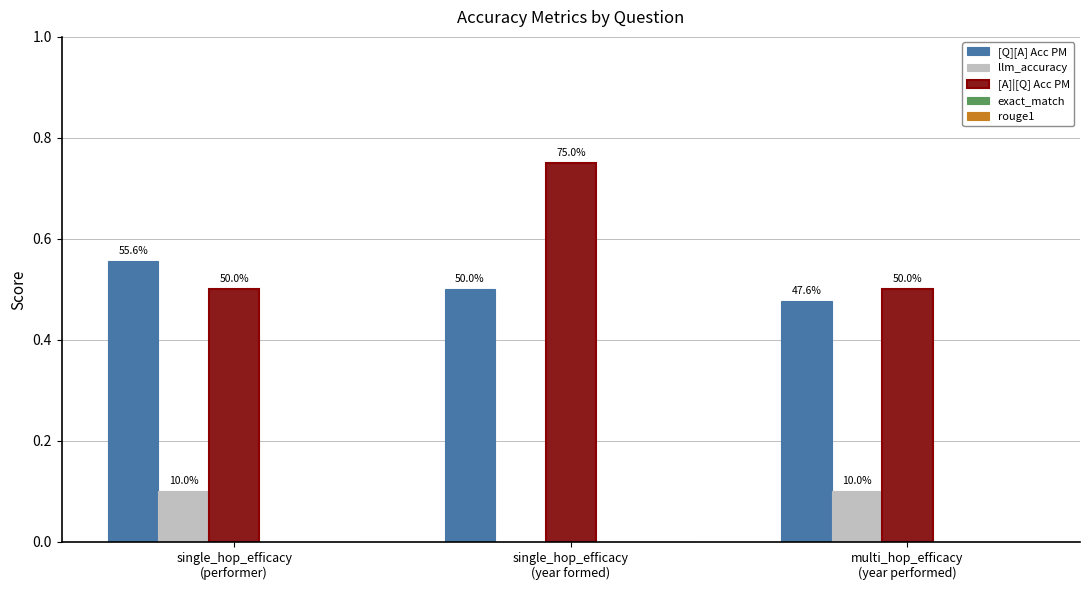

Between multi_hop_efficacy
(year performed) and single_hop_efficacy
(performer), which is larger?

single_hop_efficacy
(performer)